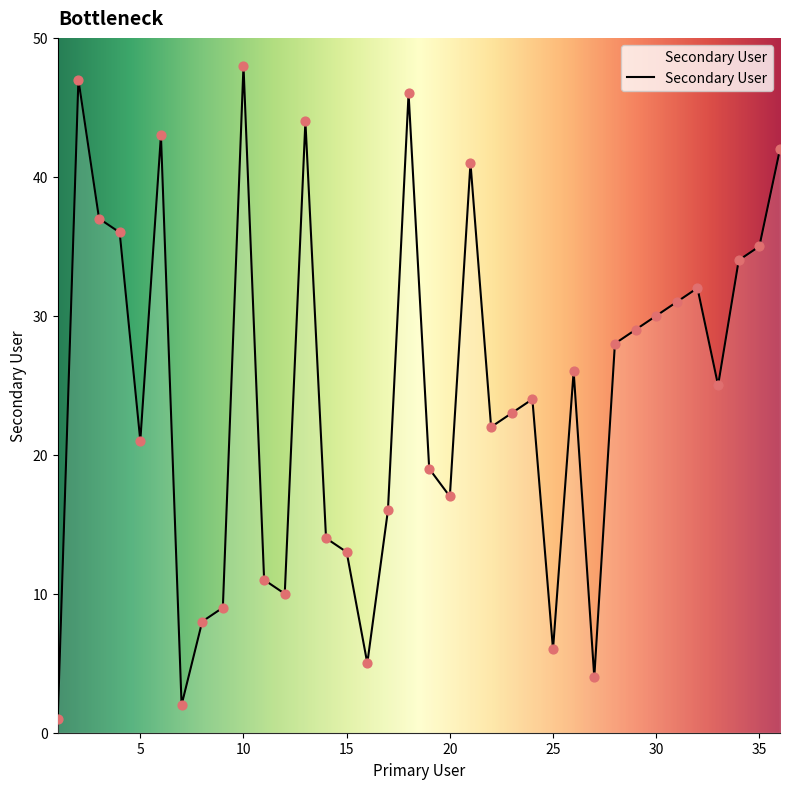

What is the greatest value displayed?

48